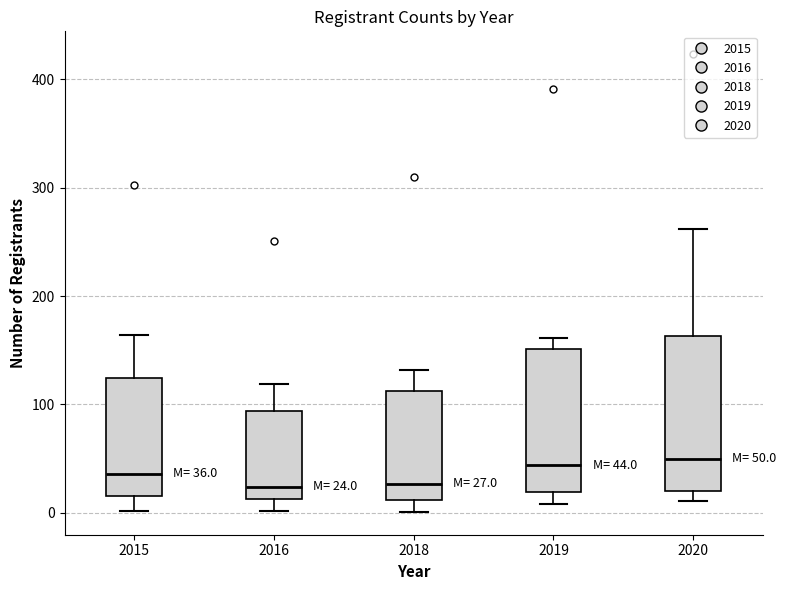

Comparing the boxes themselves (not the whiskers), which one is the tallest?

2020